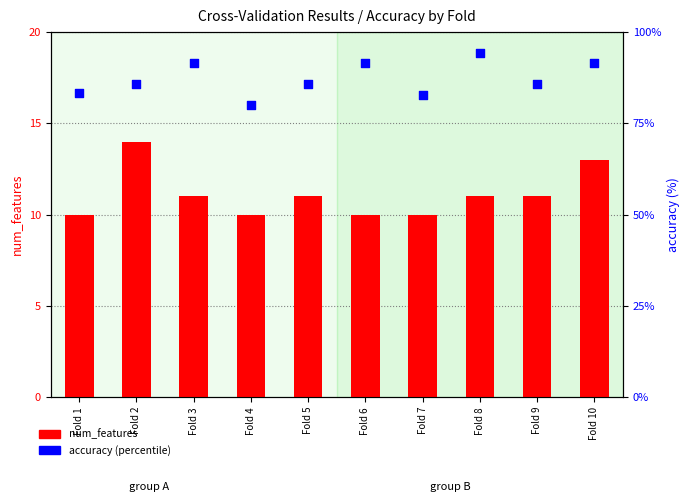

At how many categories does at least one series exceed 42?

10